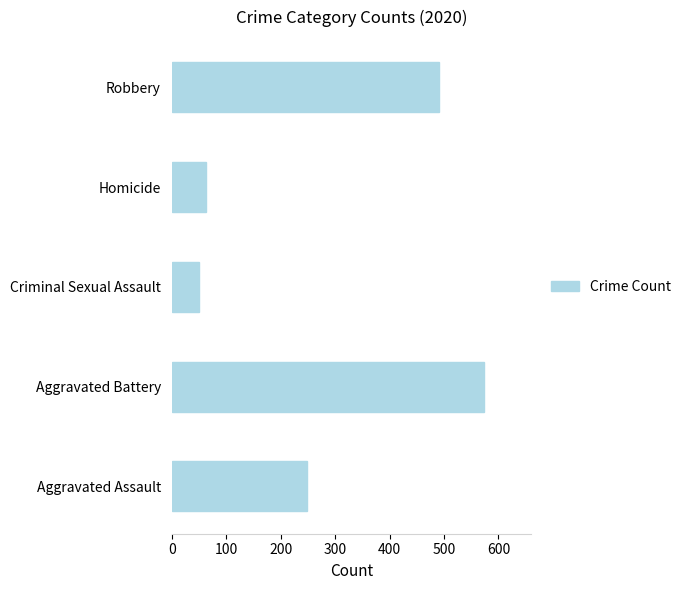

Are the bars horizontal?

Yes